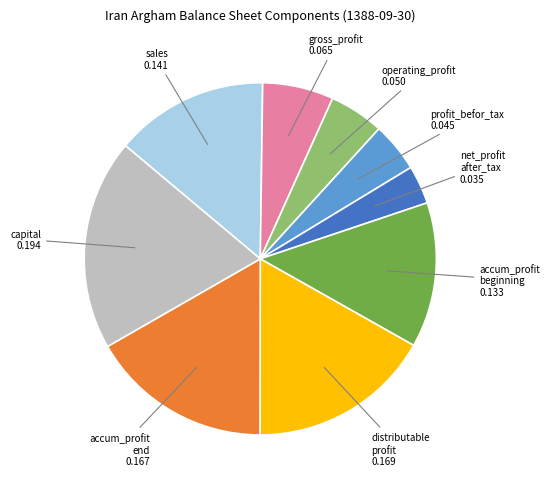

Is there any slice that represents more than half of the pie?

No